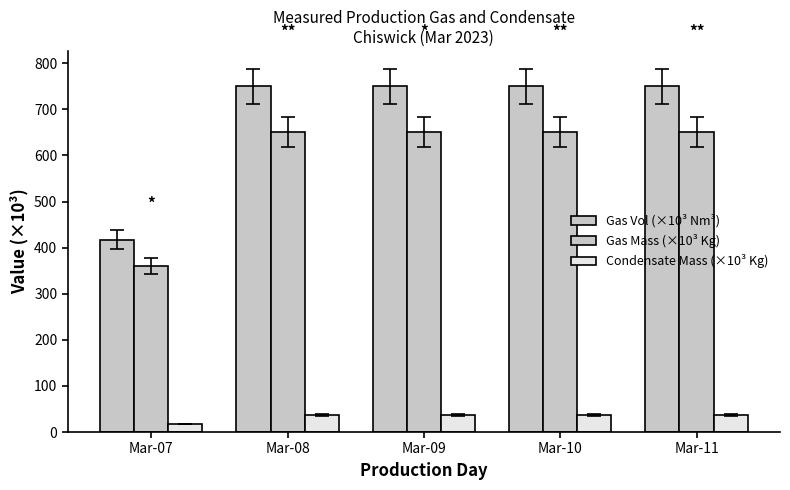

Are the bars horizontal?

No